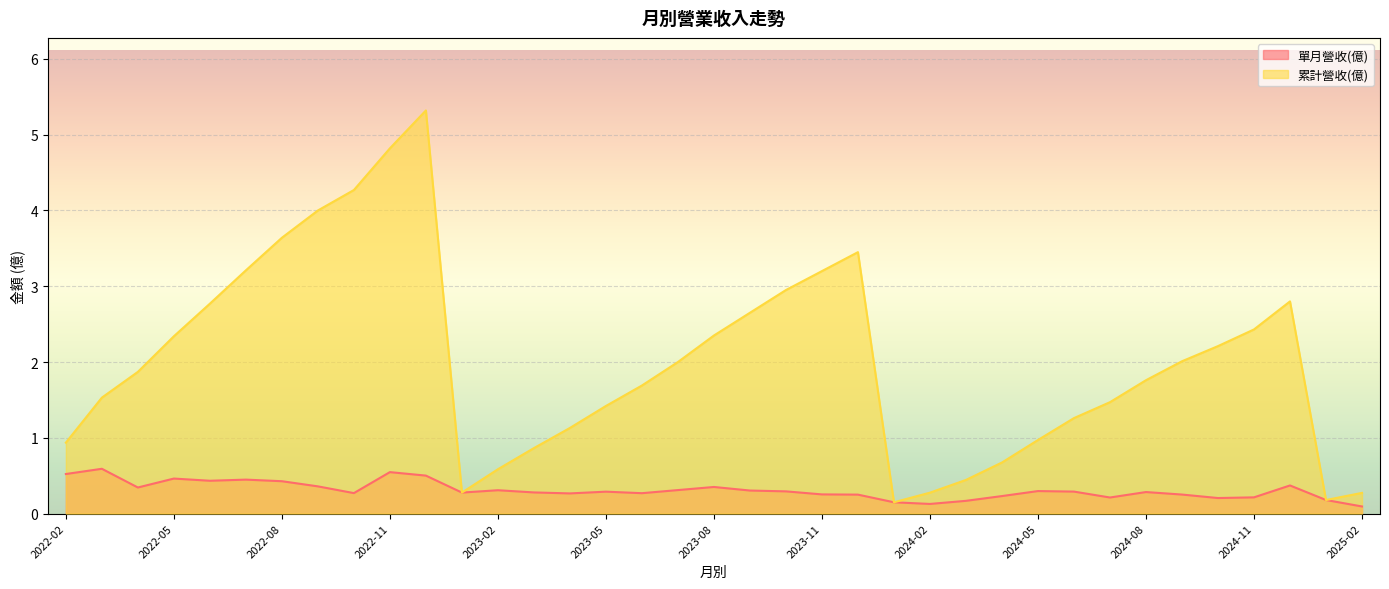

What is the spread (max minus min) of values at 2023-12?

3.2